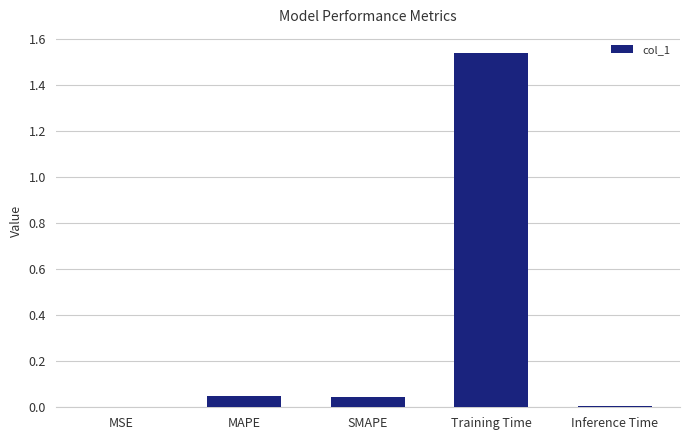

What is the change in value from MAPE to Training Time?

+1.5